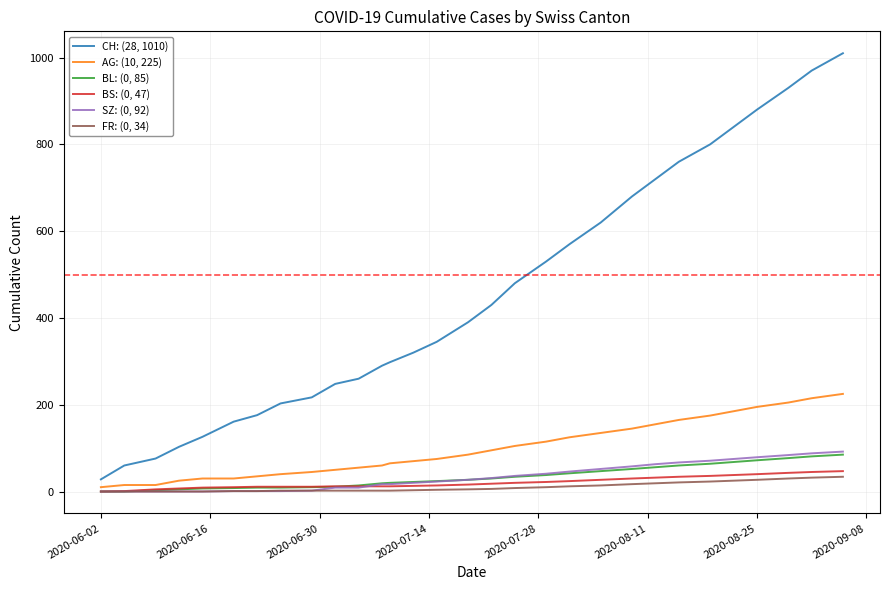

True or false: CH: (28, 1010) and SZ: (0, 92) intersect in this chart.

False